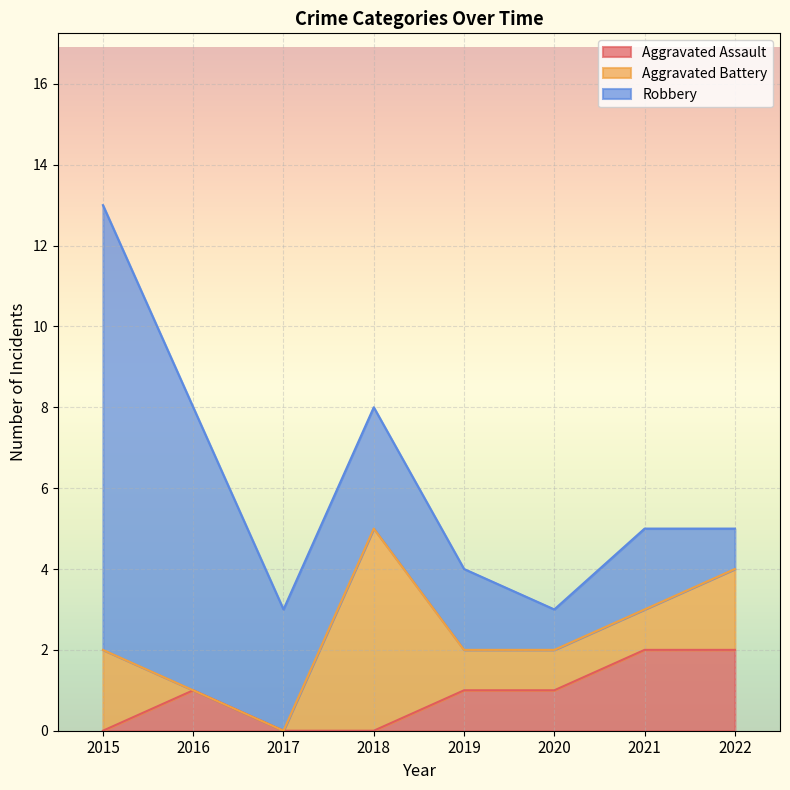

Reading left to right, extract all data points from this chart.

Aggravated Assault: 2015=0	2016=1	2017=0	2018=0	2019=1	2020=1	2021=2	2022=2
Aggravated Battery: 2015=2	2016=0	2017=0	2018=5	2019=1	2020=1	2021=1	2022=2
Robbery: 2015=11	2016=7	2017=3	2018=3	2019=2	2020=1	2021=2	2022=1